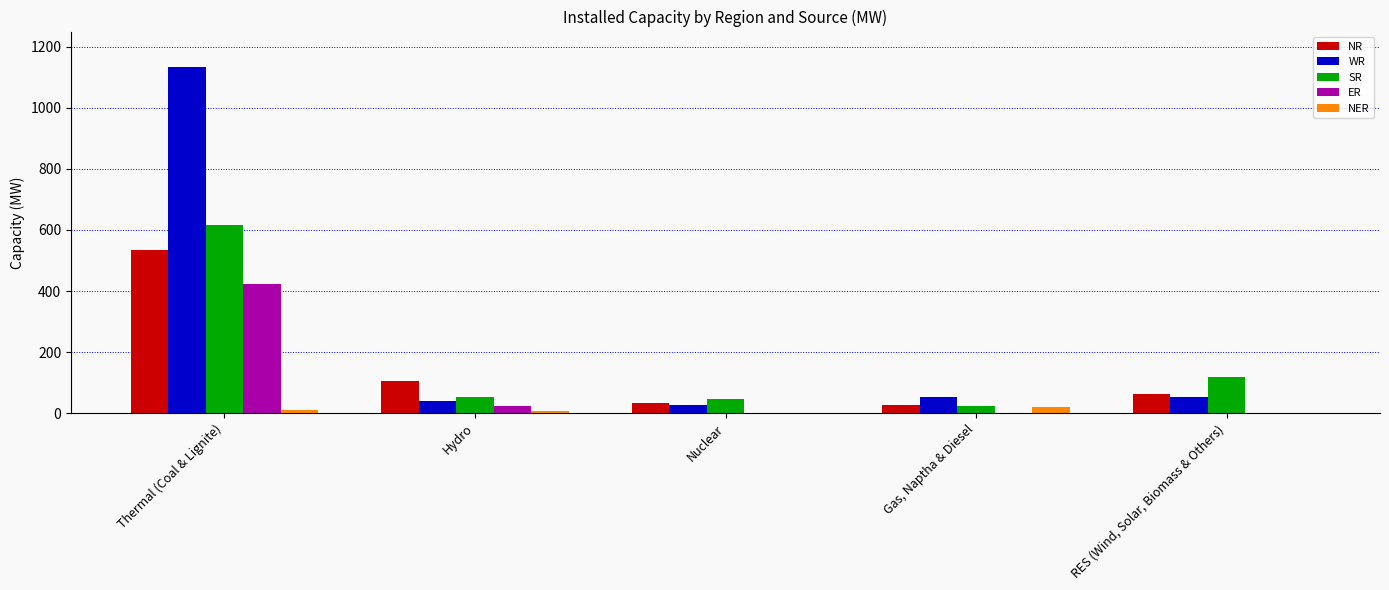

What is the sum of all ER values?

449